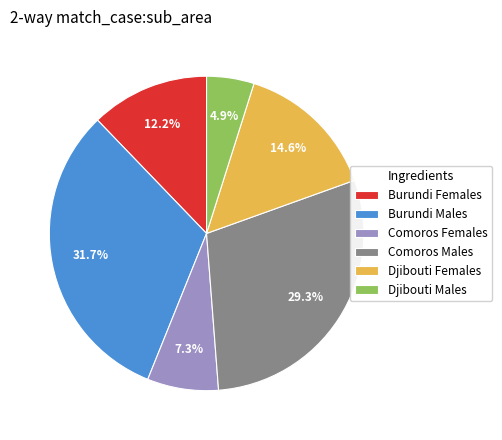

Does any single category account for the majority?

No